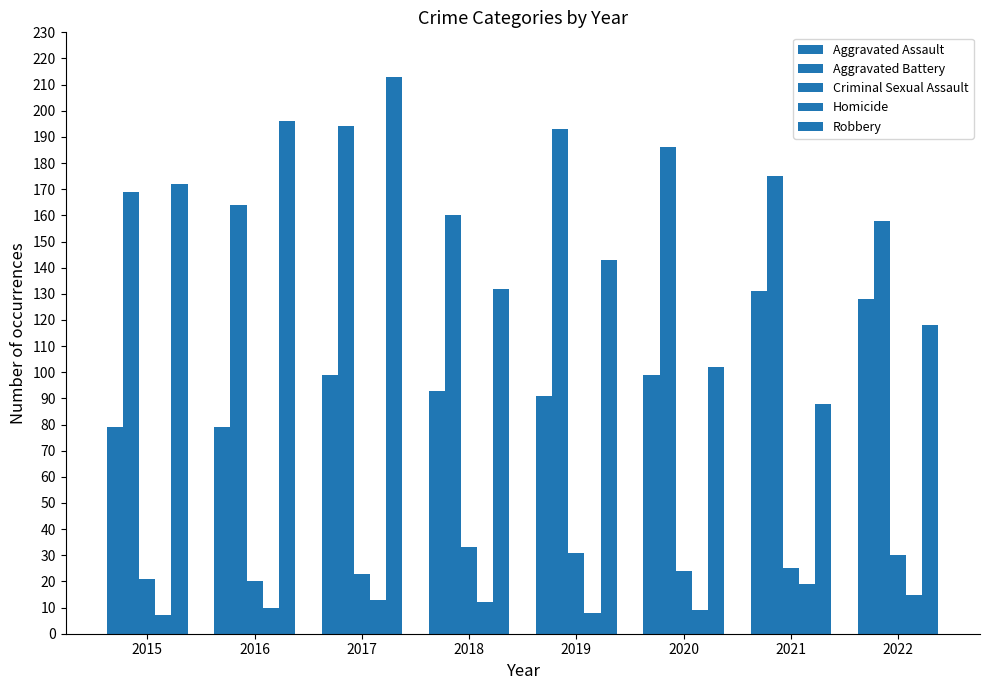

How many groups of bars are there?

8